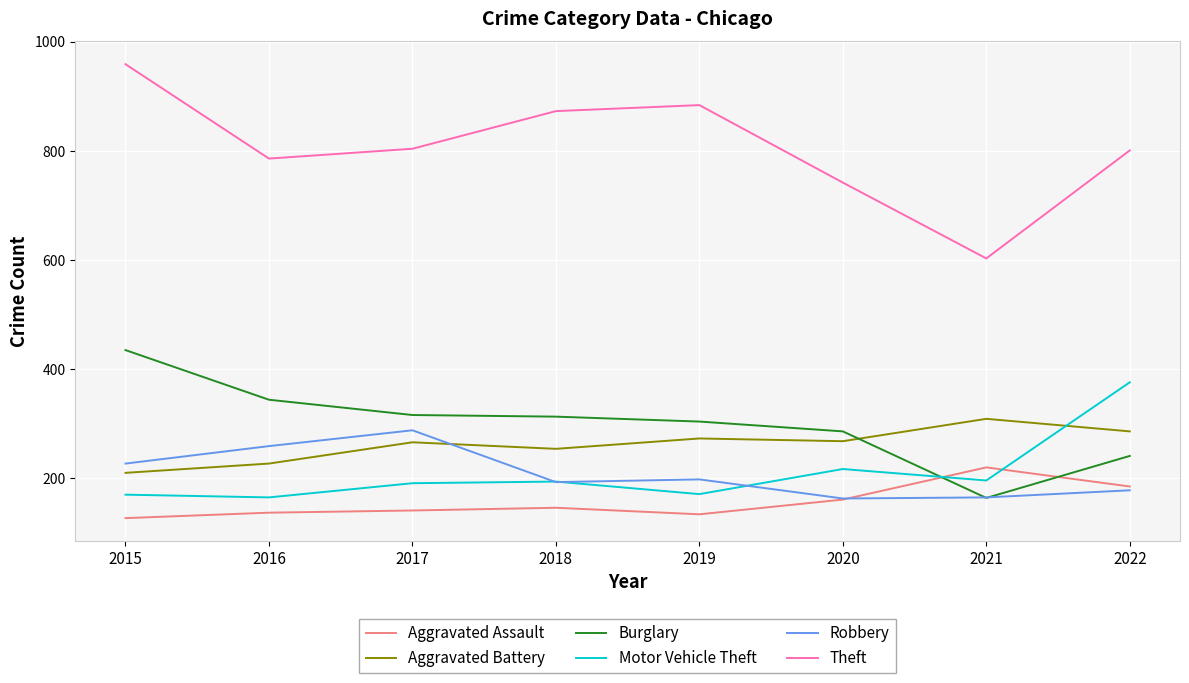

Which label corresponds to the largest value in the chart?

2015